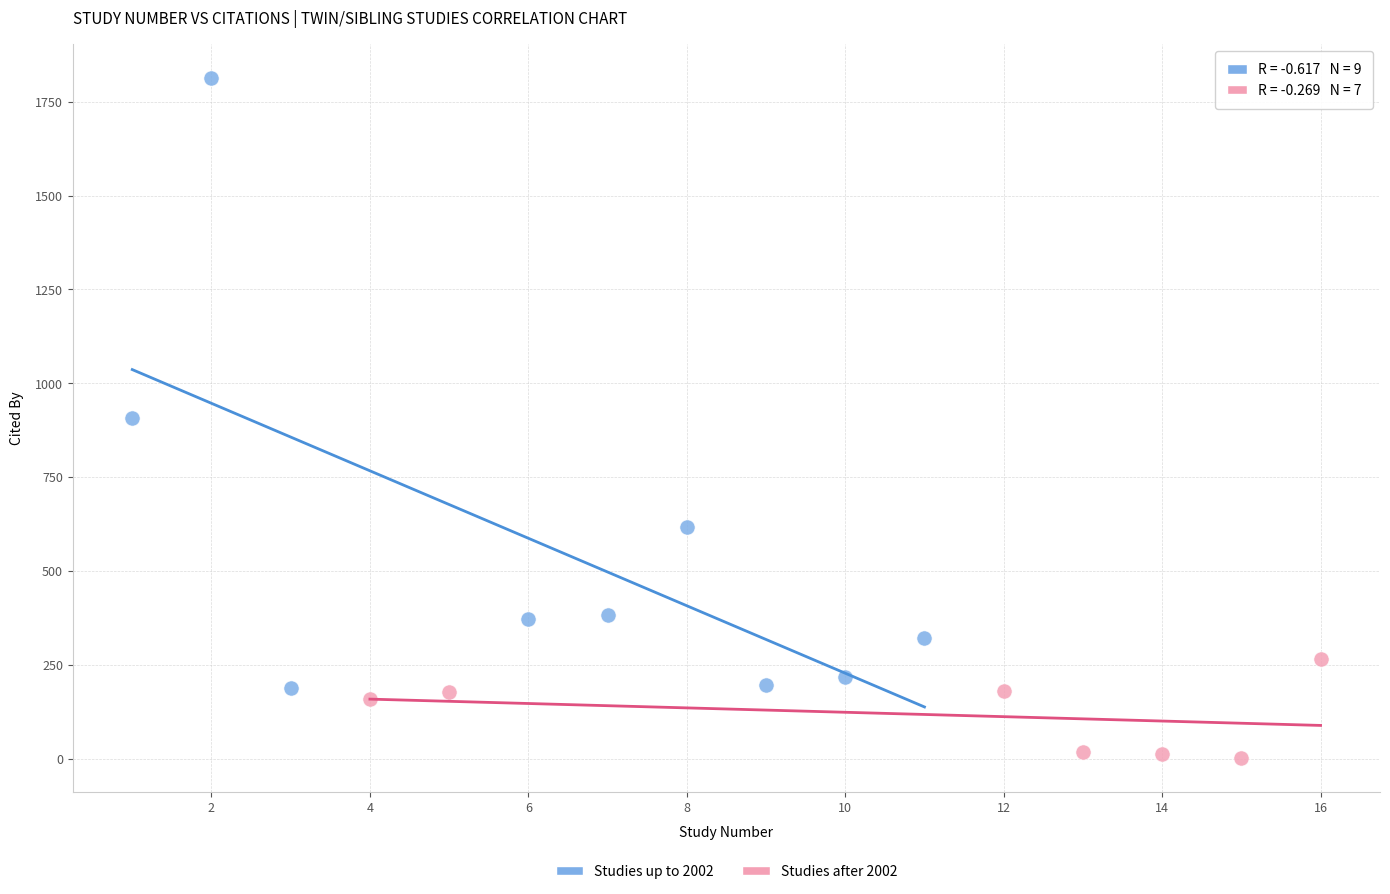

Which series reaches the maximum Y coordinate?

Studies up to 2002